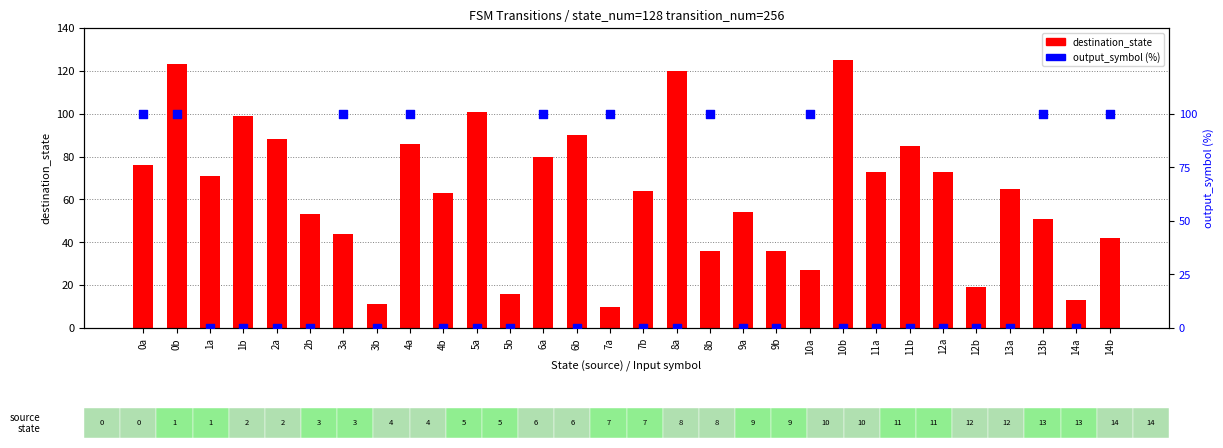

At which category is the sum across all series the highest?

0b